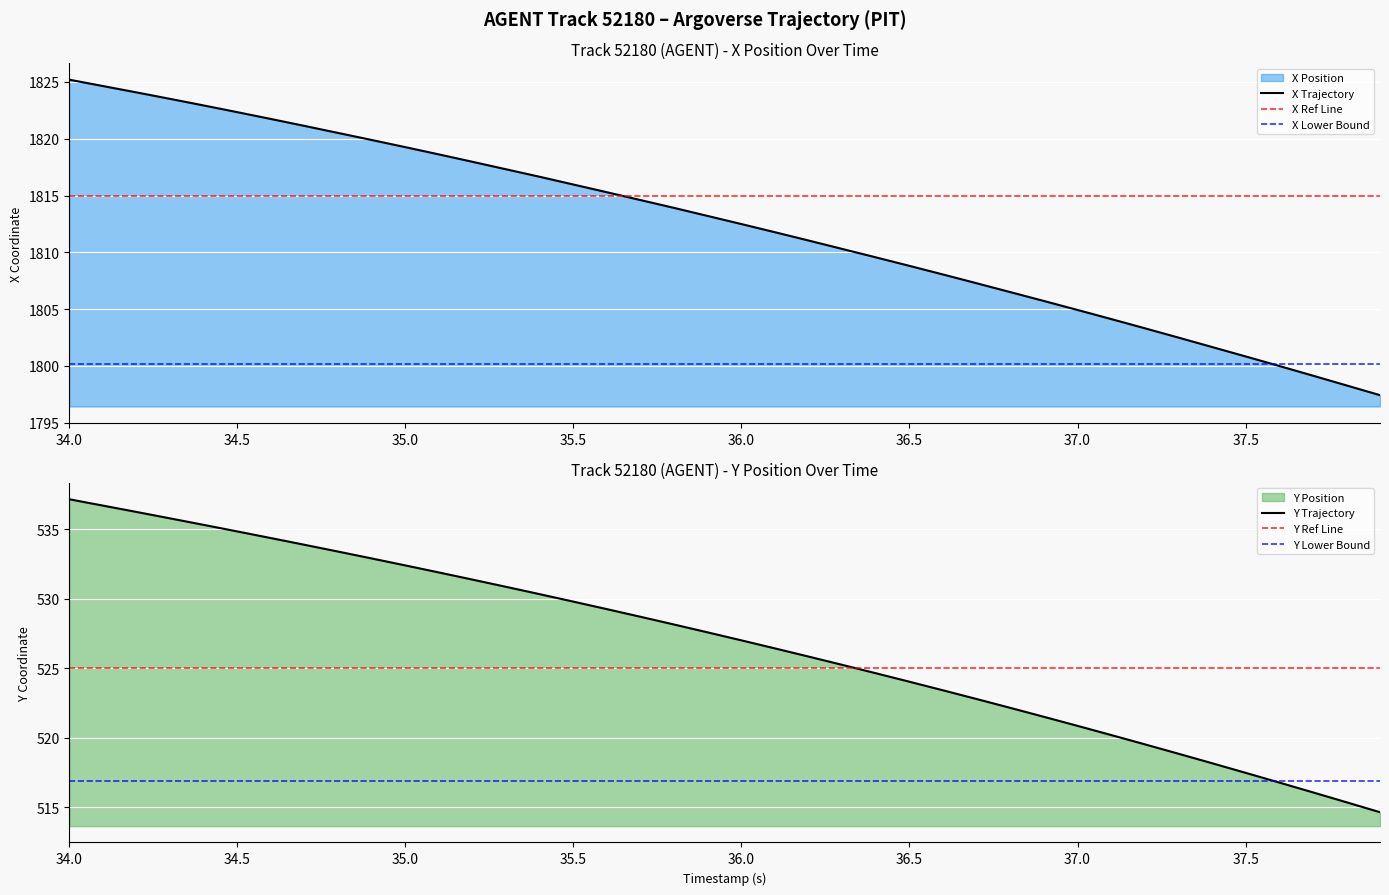

What is the difference between the maximum and second lowest values in the X series?

26.9